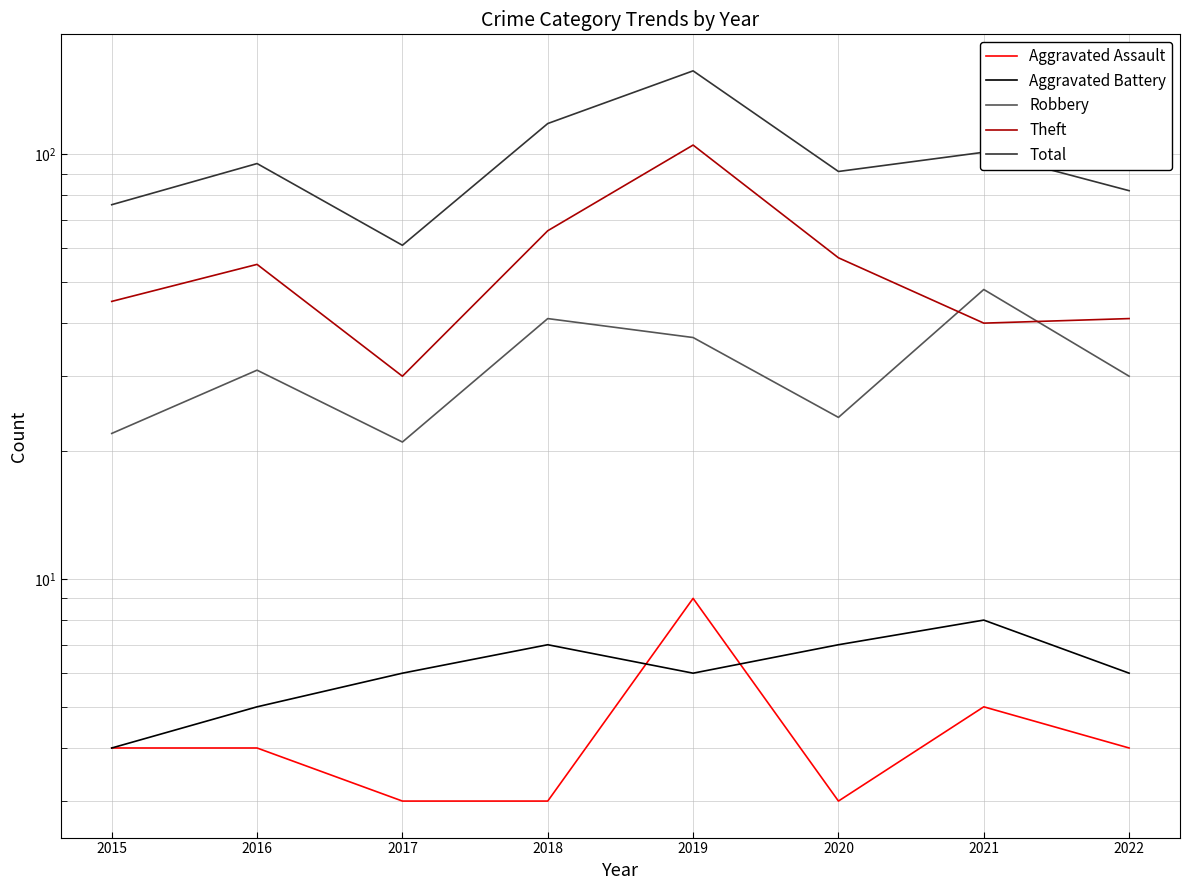

What is the difference between the maximum and minimum values in the Total series?

96